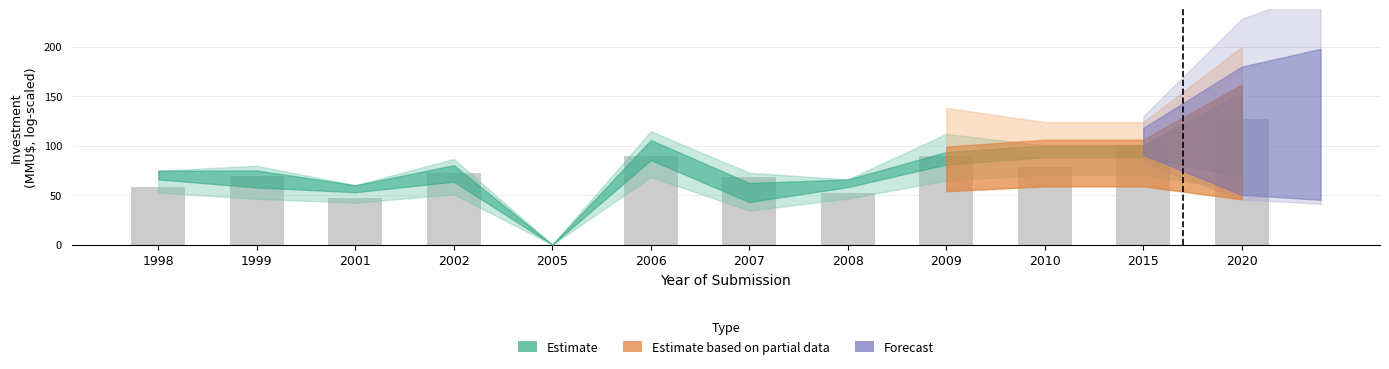

What is the greatest value displayed?

126.9